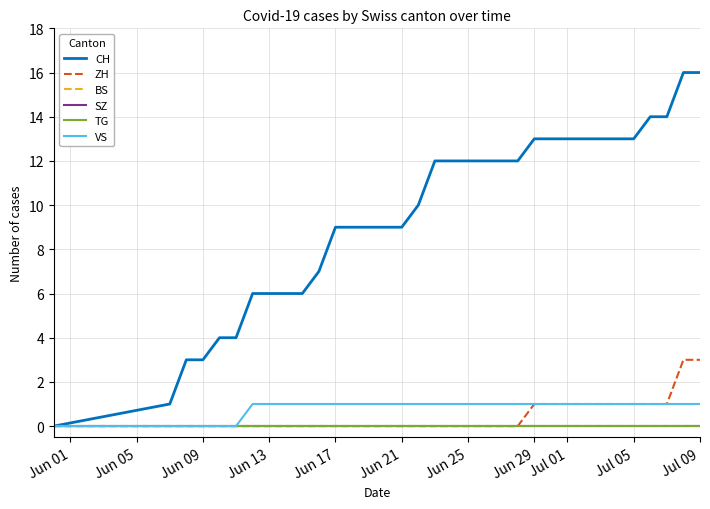

Reading left to right, list all the values displayed in this chart.

CH: 0	1	3	3	4	4	6	6	6	6	7	9	9	9	9	9	10	12	12	12	12	12	12	13	13	13	13	13	13	13	14	14	16	16
ZH: 0	0	0	0	0	0	0	0	0	0	0	0	0	0	0	0	0	0	0	0	0	0	0	1	1	1	1	1	1	1	1	1	3	3
BS: 0	0	0	0	0	0	0	0	0	0	0	0	0	0	0	0	0	0	0	0	0	0	0	0	0	0	0	0	0	0	0	0	0	0
SZ: 0	0	0	0	0	0	0	0	0	0	0	0	0	0	0	0	0	0	0	0	0	0	0	0	0	0	0	0	0	0	0	0	0	0
TG: 0	0	0	0	0	0	0	0	0	0	0	0	0	0	0	0	0	0	0	0	0	0	0	0	0	0	0	0	0	0	0	0	0	0
VS: 0	0	0	0	0	0	1	1	1	1	1	1	1	1	1	1	1	1	1	1	1	1	1	1	1	1	1	1	1	1	1	1	1	1